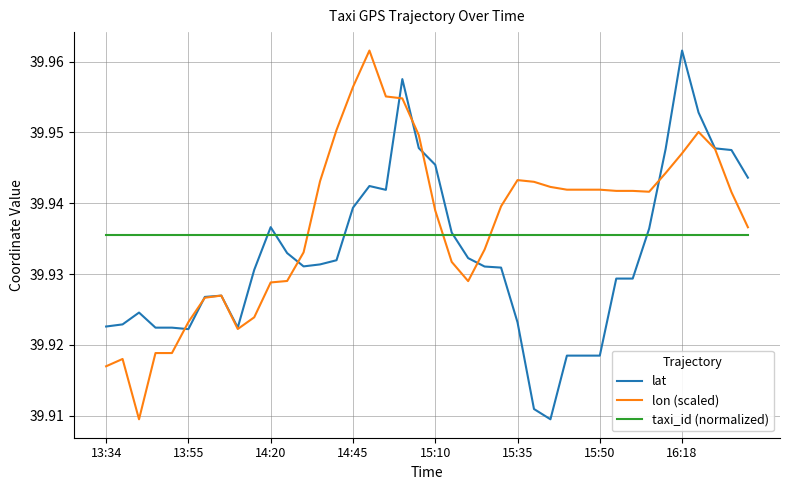

At which label does lat reach its peak?

16:18